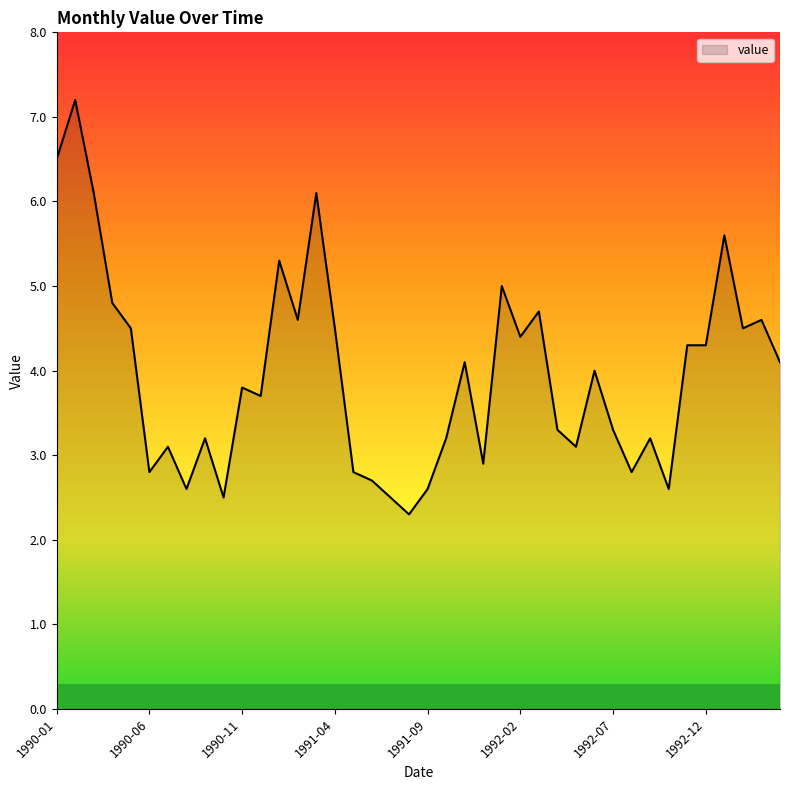

What is the label of the 1st point from the right?

1993-04